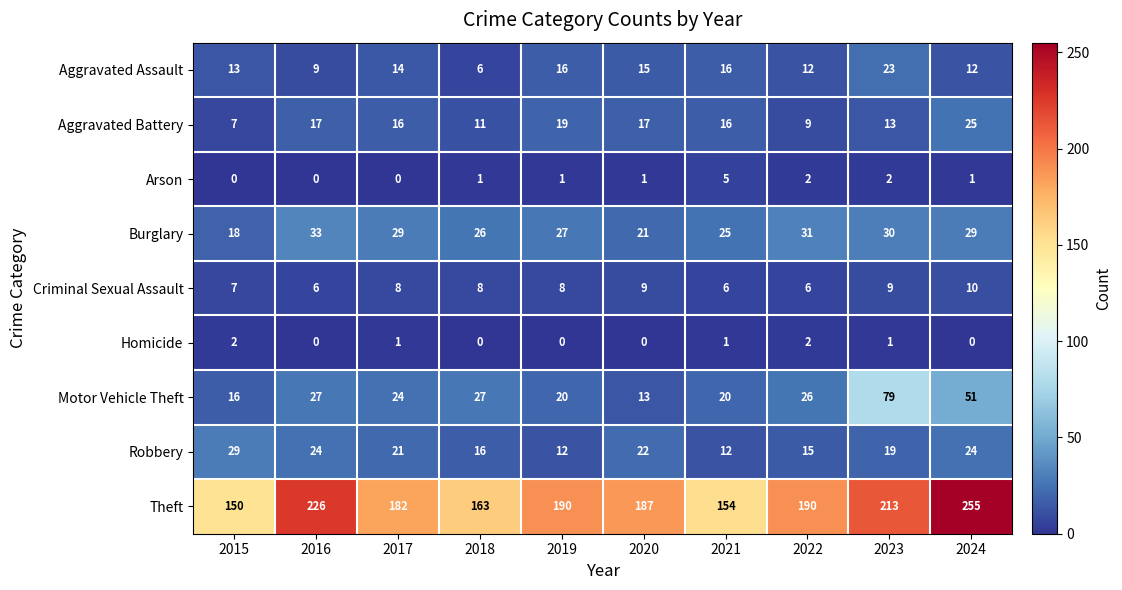

At how many categories does at least one series exceed 81?

10